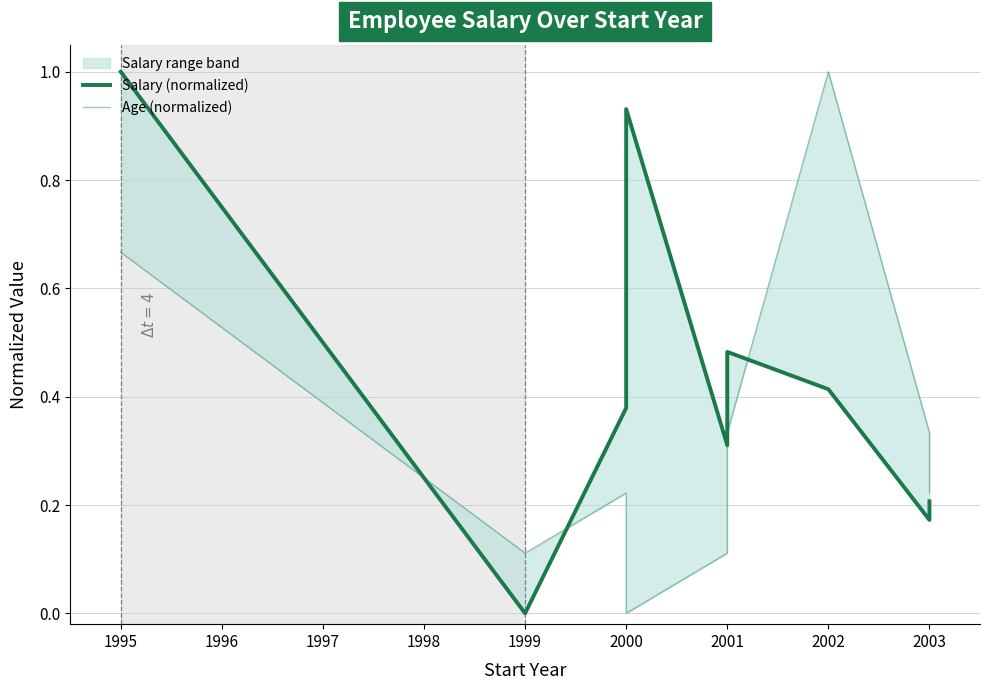

How many positive values does the Age (normalized) series have?

8